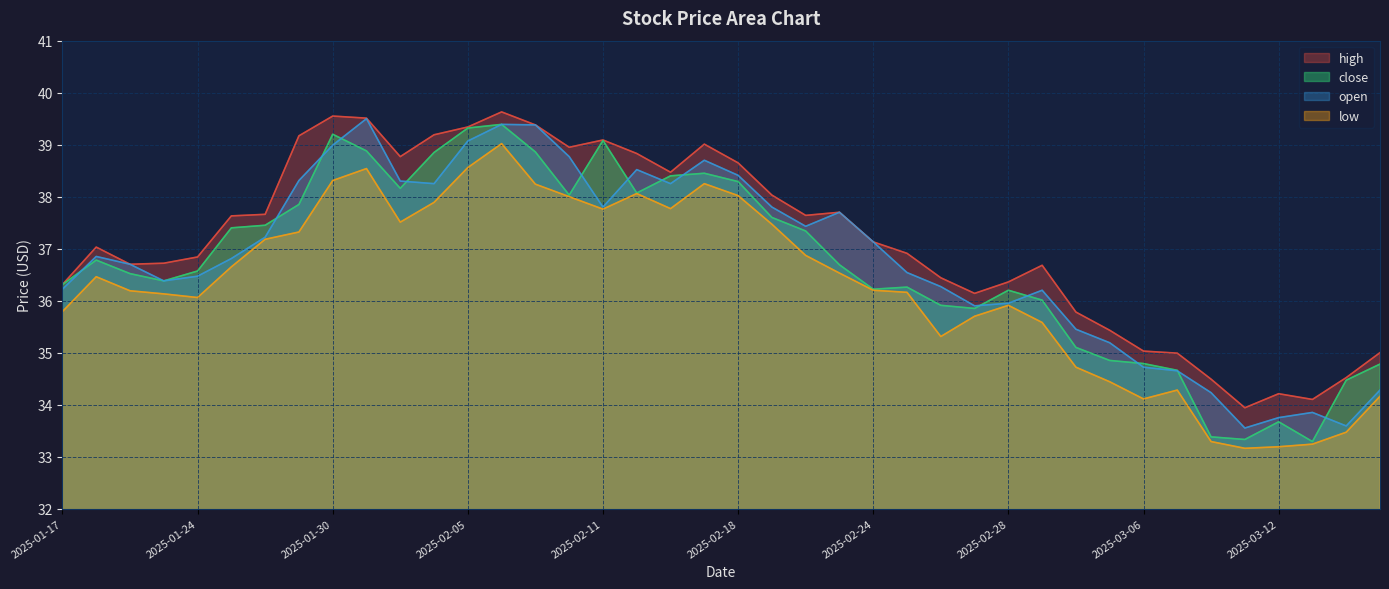

The value of low at 2025-03-12 is 33.2. True or false?

True